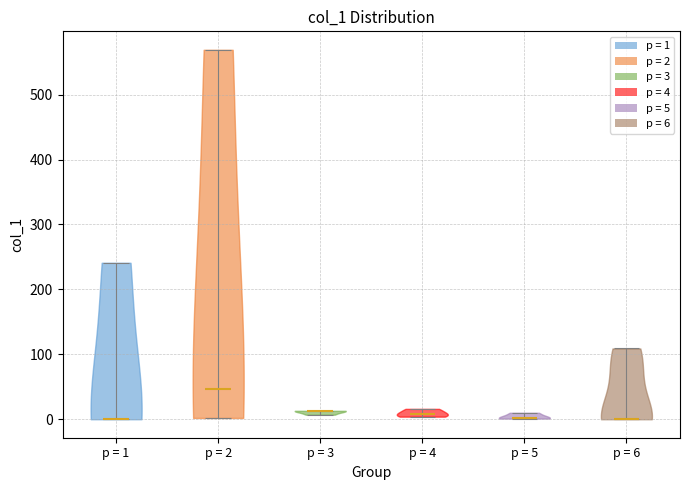

Which violin has the highest median line?

p = 2